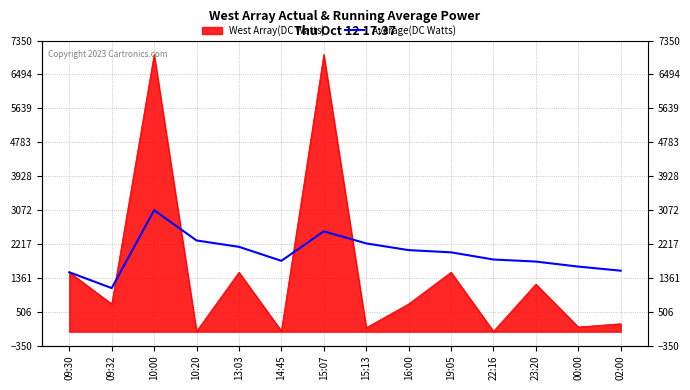

Reading left to right, list all the values displayed in this chart.

1500.0	1100.0	3066.7	2302.5	2142.0	1788.2	2532.7	2228.6	2058.8	2002.9	1821.7	1769.9	1642.8	1539.8